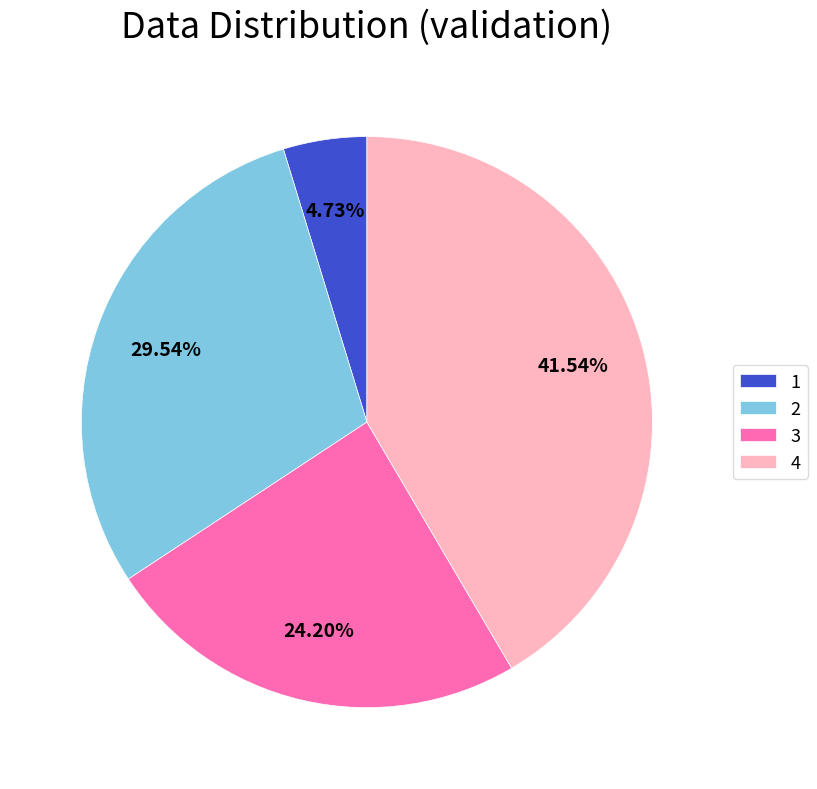

Which slice is the largest?

4